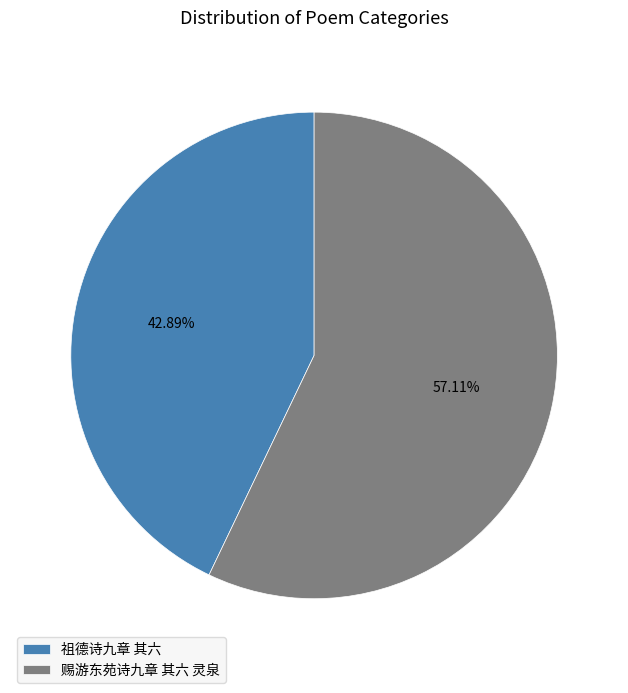

Between 祖德诗九章 其六 and 赐游东苑诗九章 其六 灵泉, which is larger?

赐游东苑诗九章 其六 灵泉